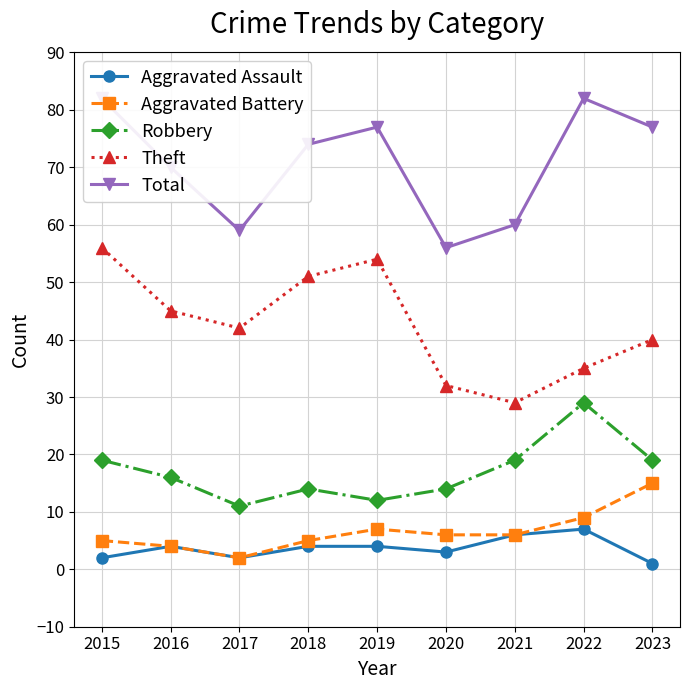

At which category does Robbery reach its first local valley?

2017